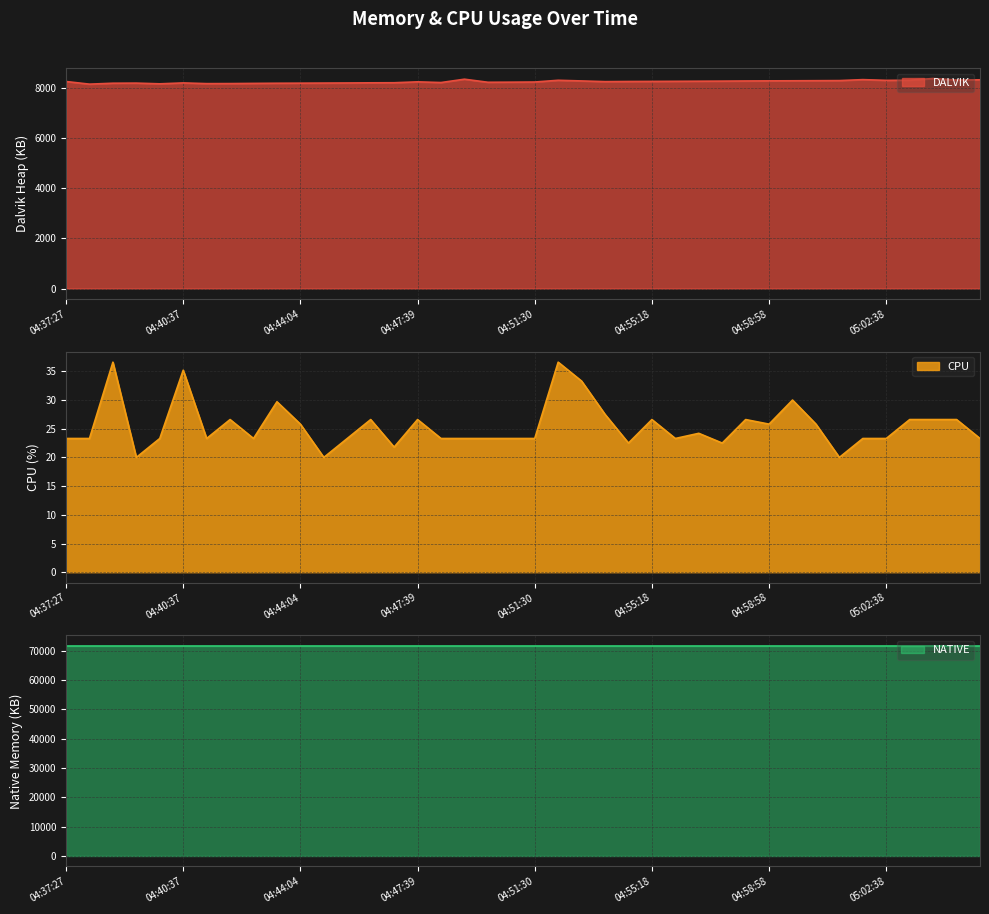

Does the chart have visible grid lines?

Yes